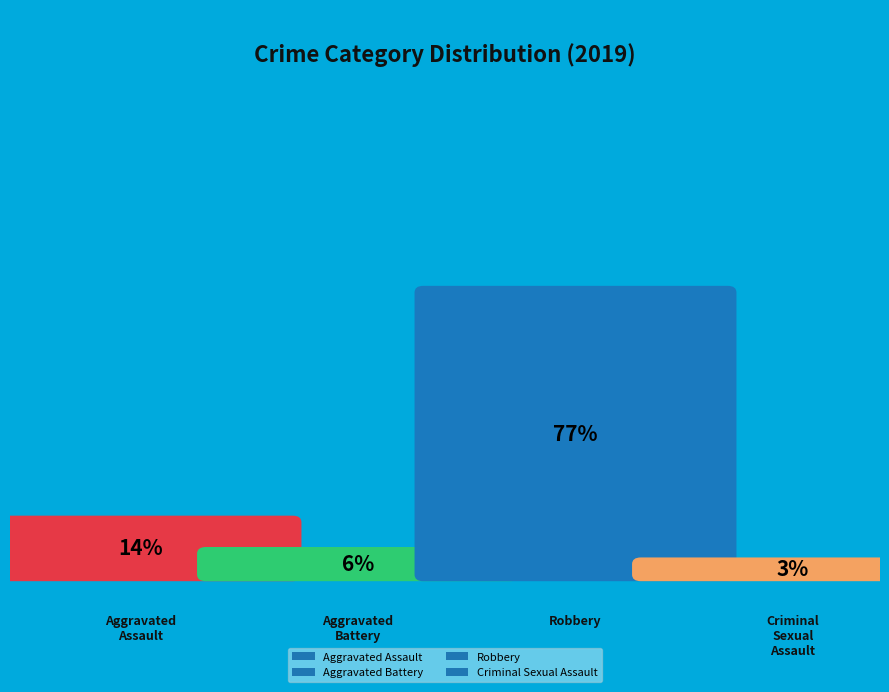

Which slice is the largest?

Robbery